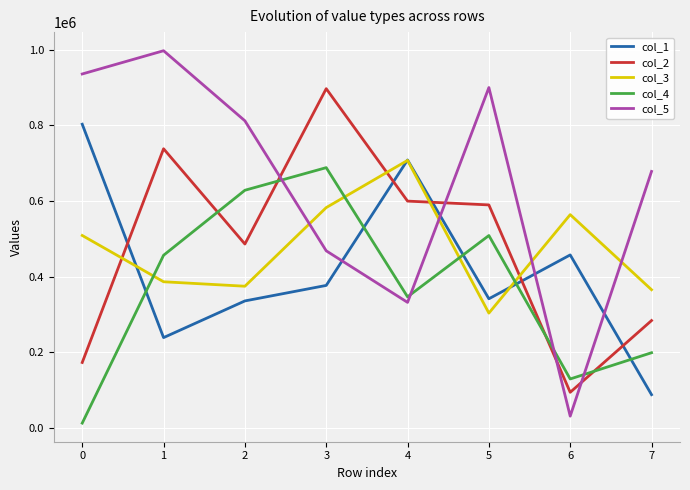

Is the value of col_2 at 3 greater than the value of col_5 at 3?

Yes